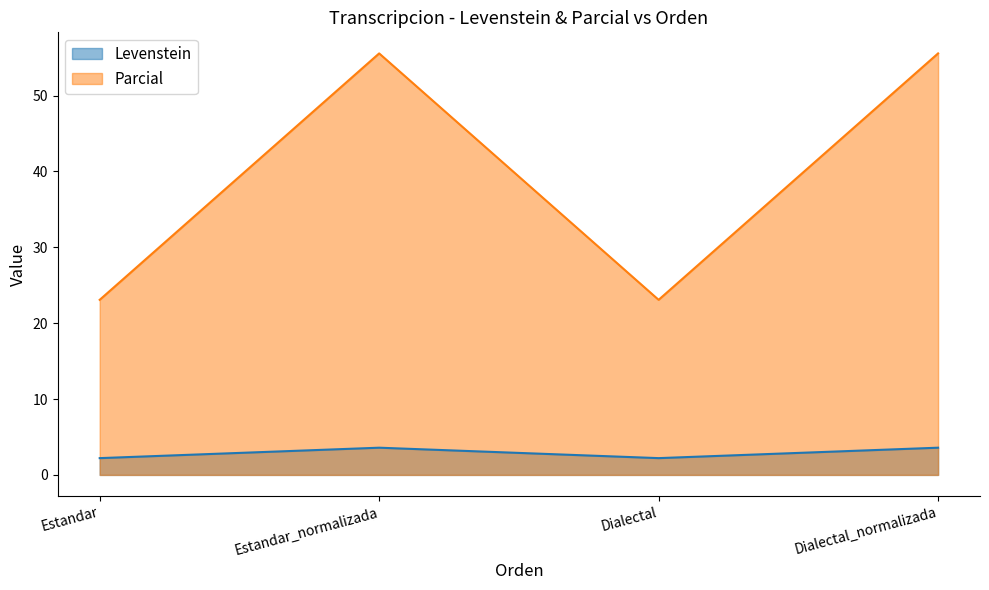

In Parcial, how many points are higher than both neighbors (excluding endpoints)?

1